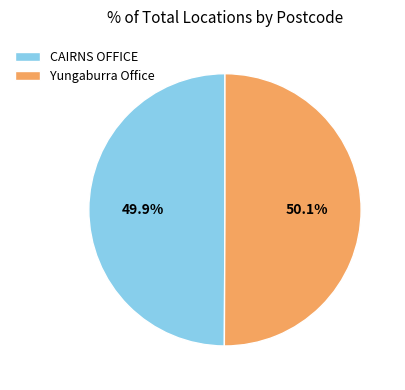

What is the ratio of the value at Yungaburra Office to the value at CAIRNS OFFICE?

1.0